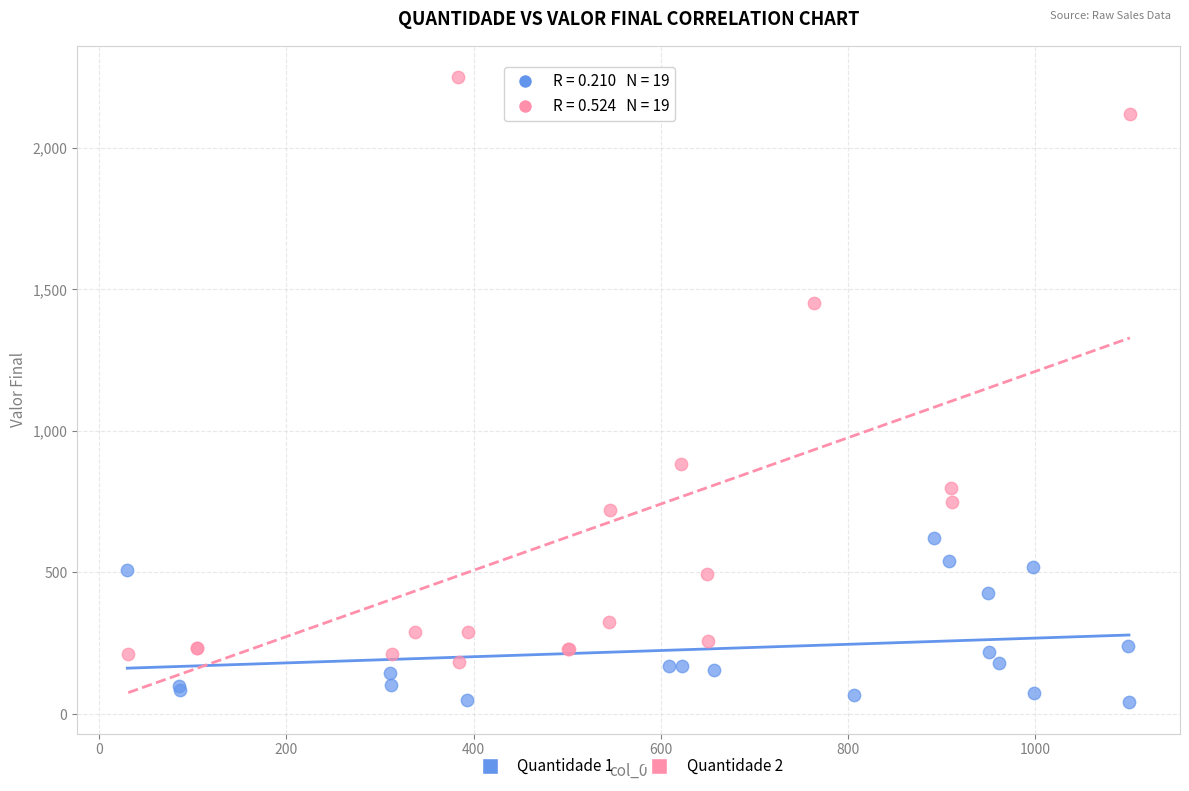

Which series has the widest spread of Y values?

Quantidade 2